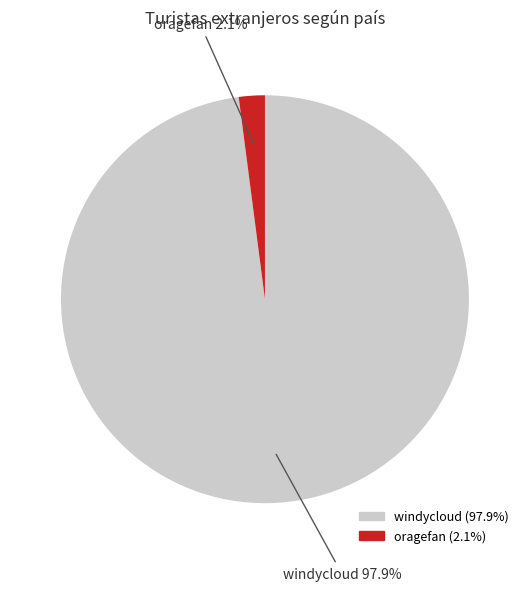

To the nearest percent, what portion does oragefan represent?

2%